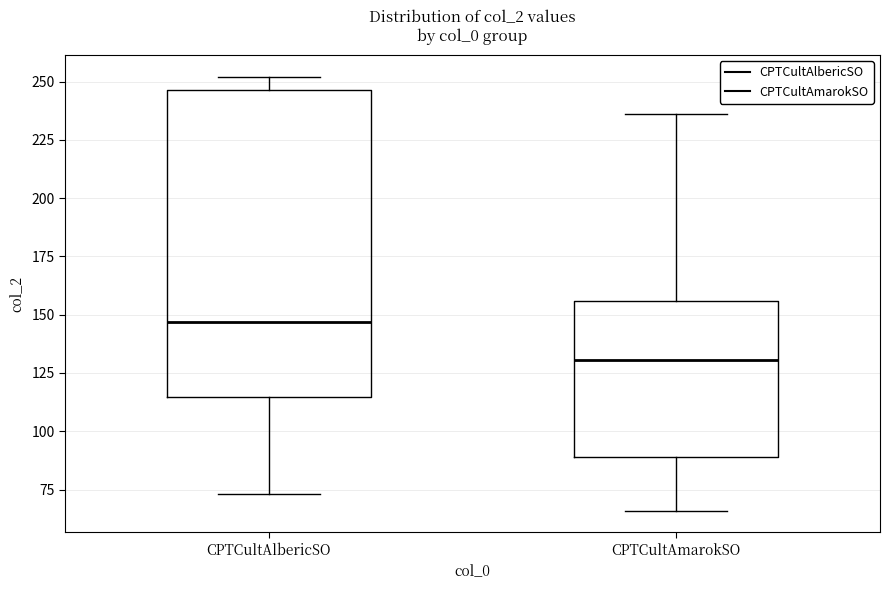

Reading left to right, read every box against the y-axis: the position of its median line, the range the box covers, and the ends of its whiskers. The values are not printed on the chart, so give them approximately, as read against the axis.

CPTCultAlbericSO: median 145, box 115 to 245, whiskers 75 to 250
CPTCultAmarokSO: median 130, box 90 to 155, whiskers 65 to 235